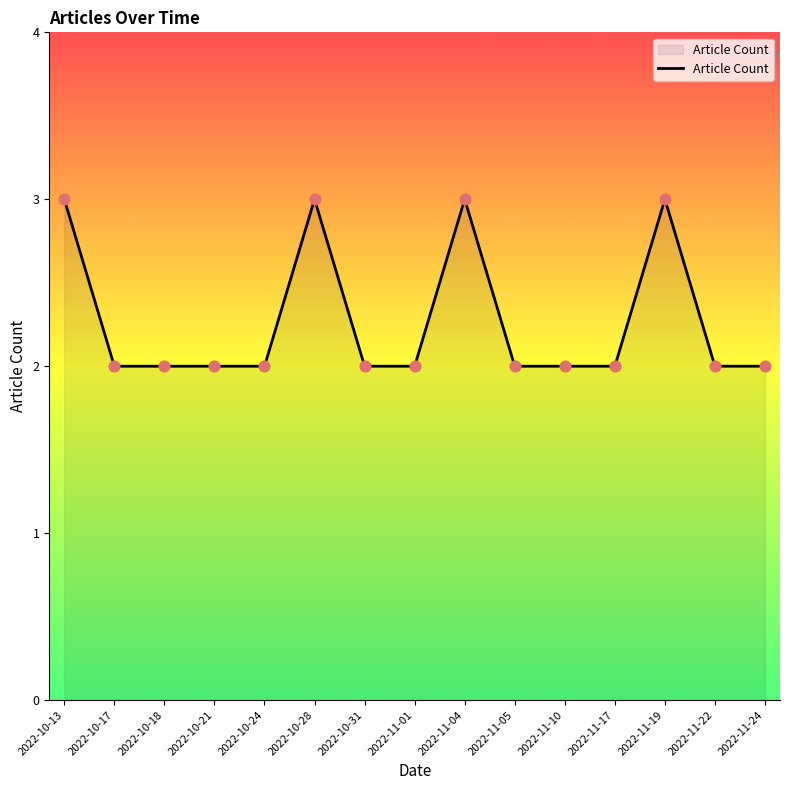

Approximately how many times larger is the value at 2022-11-24 compared to 2022-10-13?

0.7